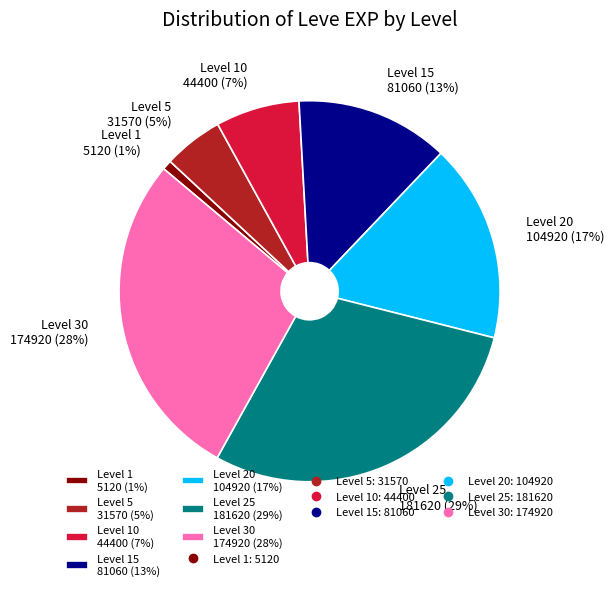

How many slices are in this pie chart?

7